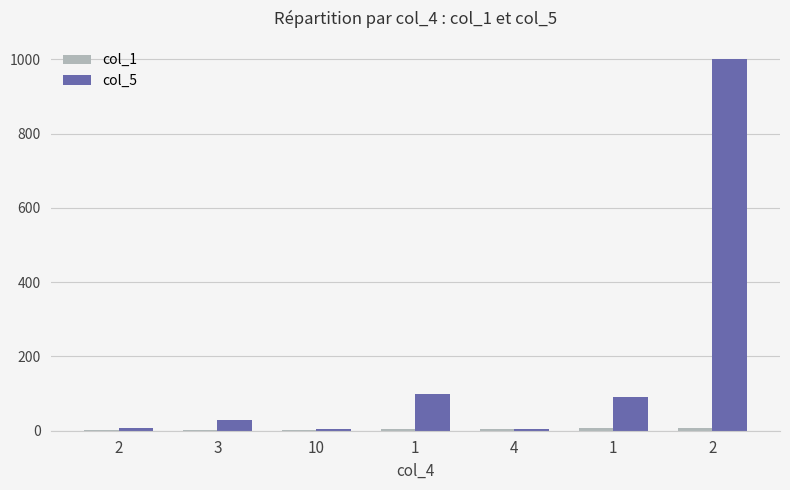

What is the spread (max minus min) of values at 3?

28